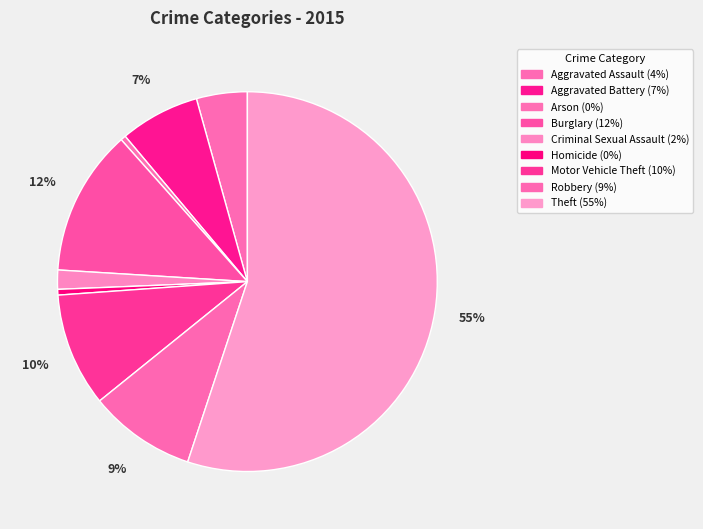

True or false: Robbery accounts for 1% of the total.

False